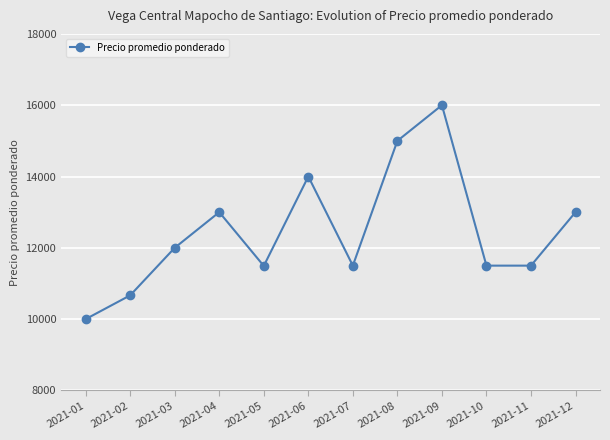

The chart shows a value of 11492 at 2021-05. True or false?

True